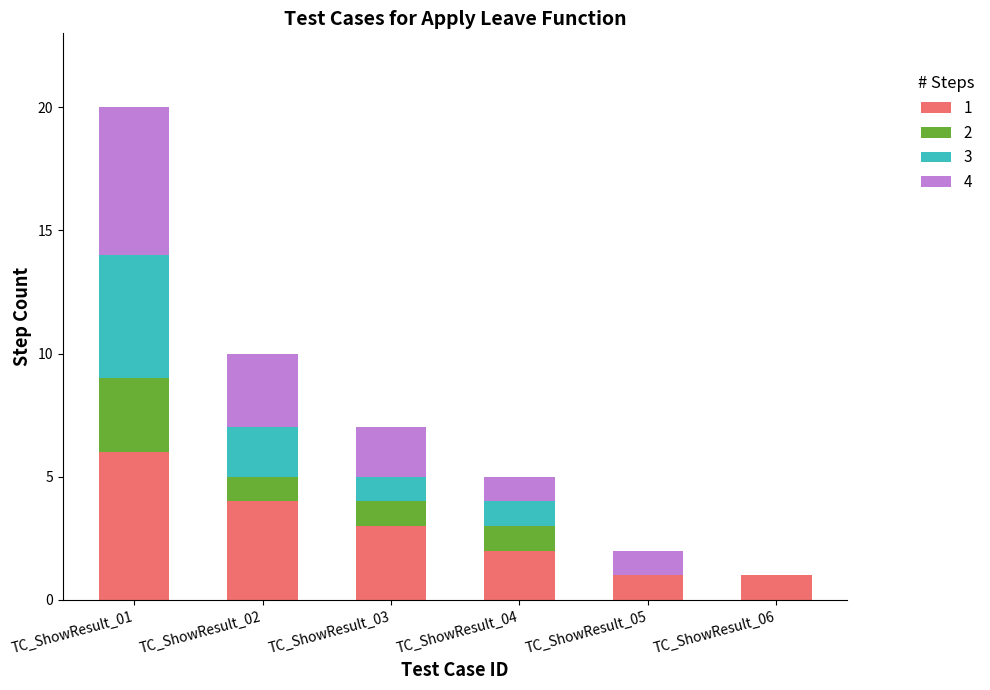

Is it true that 1 equals 6 at TC_ShowResult_01?

True